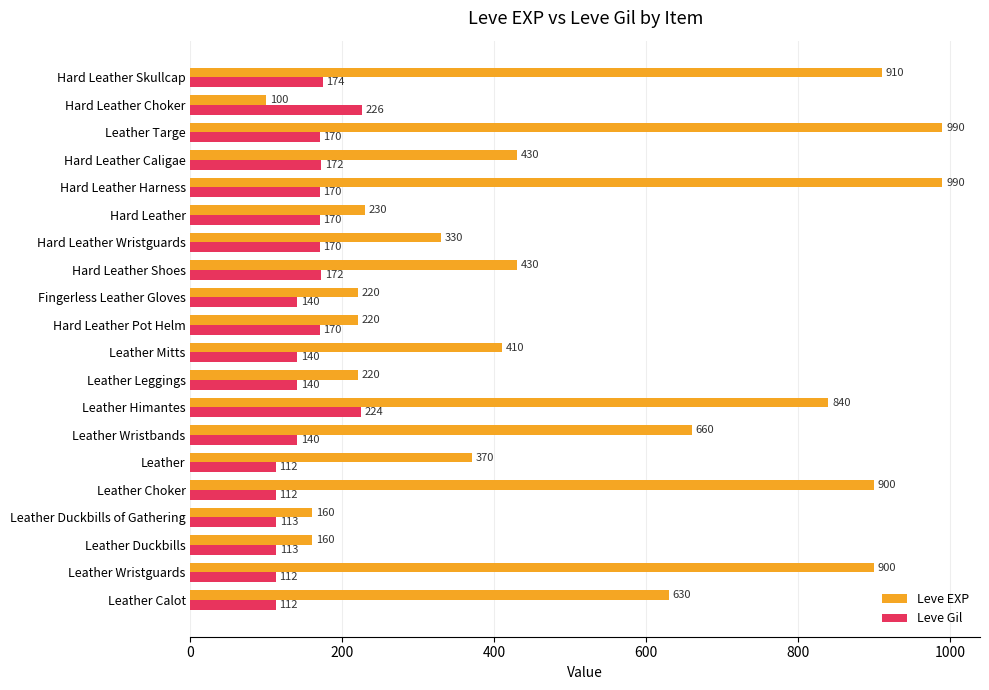

Is the value of Leve EXP at Hard Leather greater than the value of Leve Gil at Leather Targe?

Yes